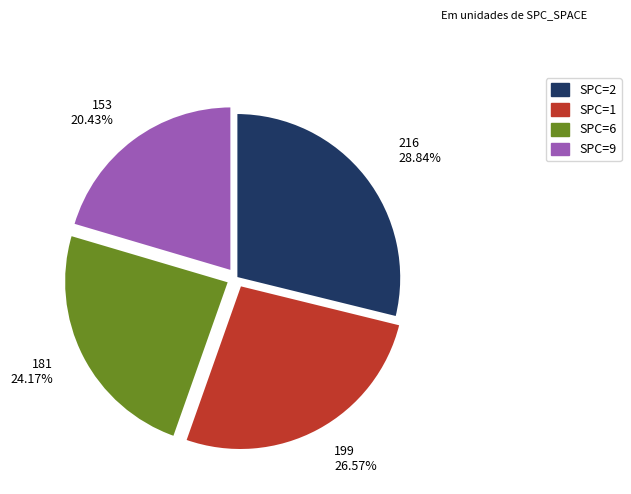

Between SPC=2 and SPC=9, which is larger?

SPC=2